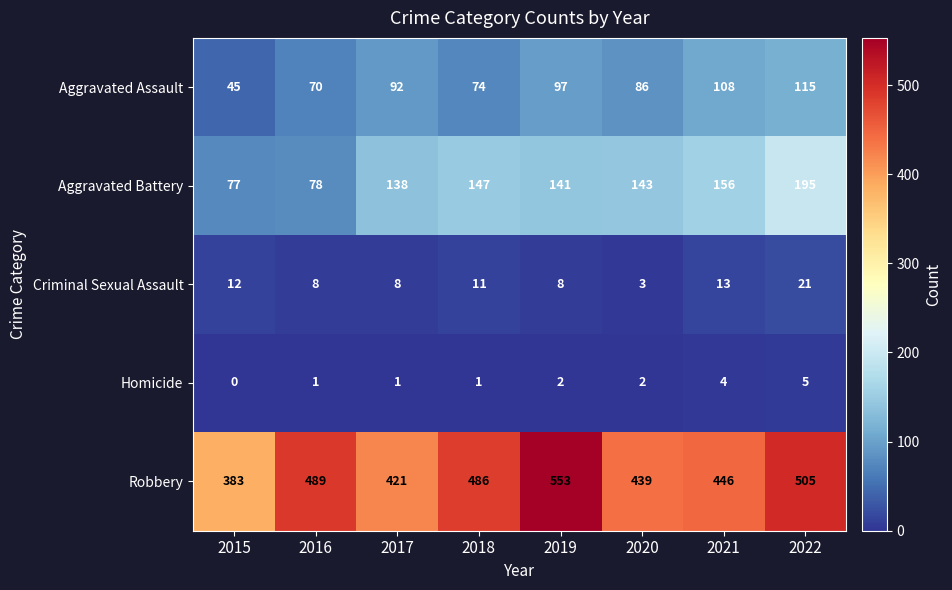

The Homicide series shows -2 at 2015. True or false?

False